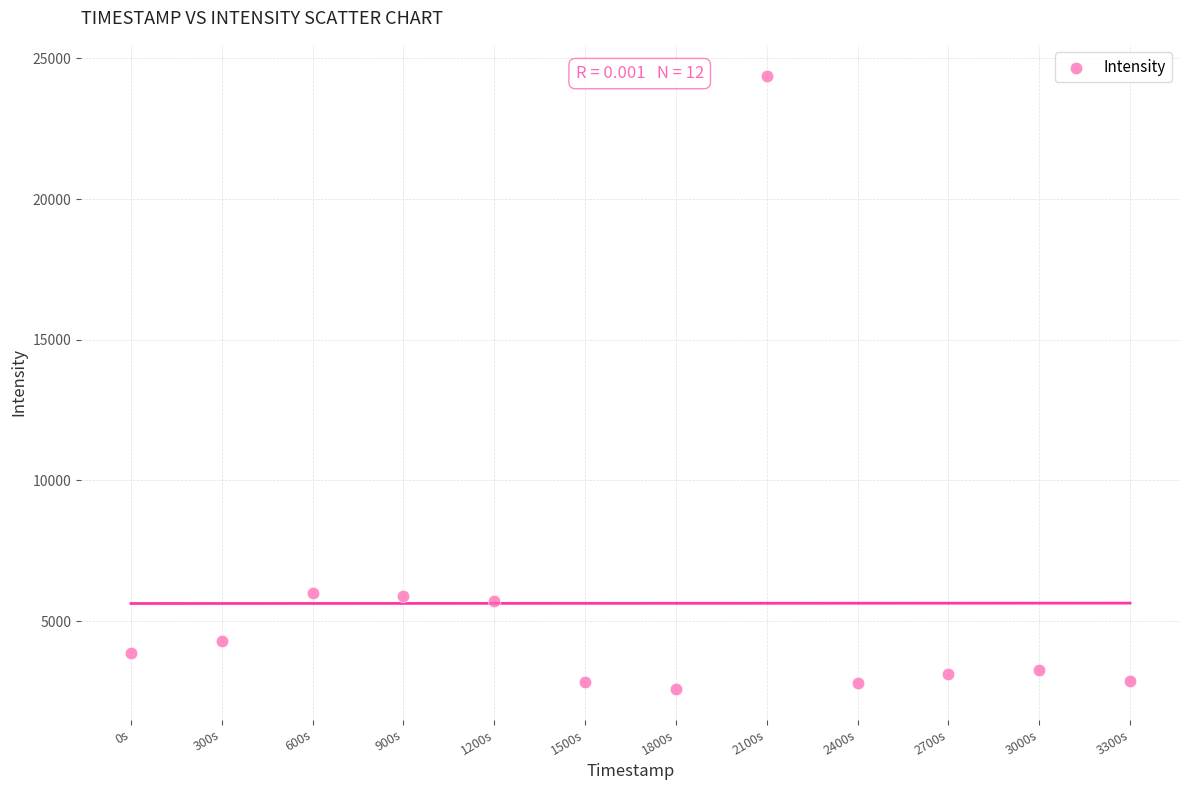

What is the range of Y values (max minus min)?

21792.7